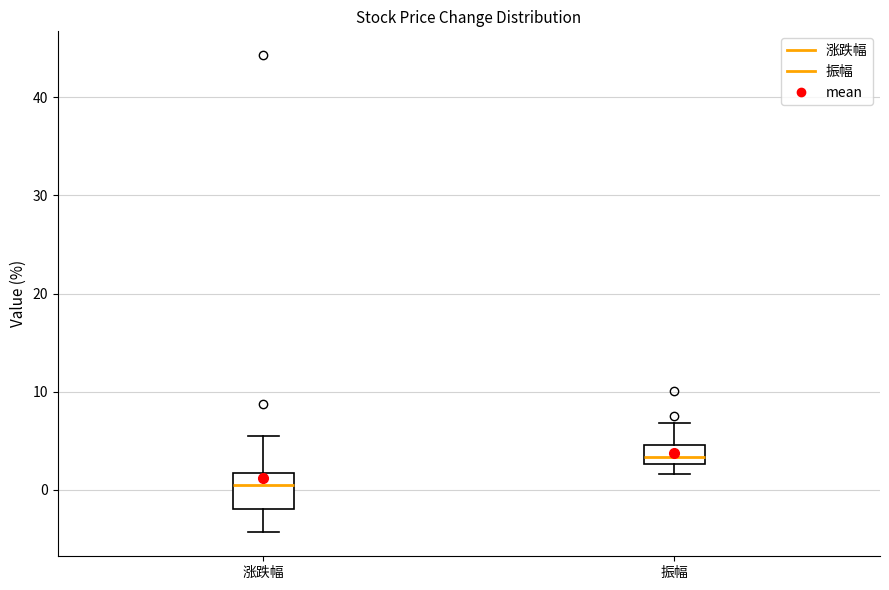

Which box's median line is the lowest?

涨跌幅